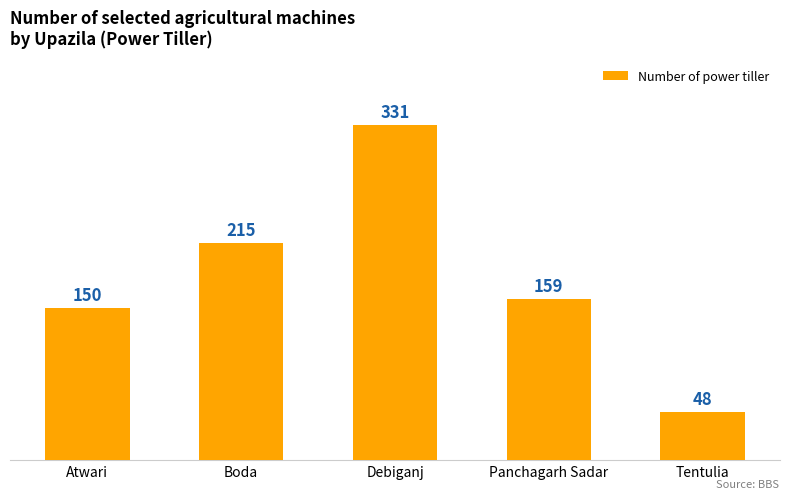

Does the chart contain stacked bars?

No